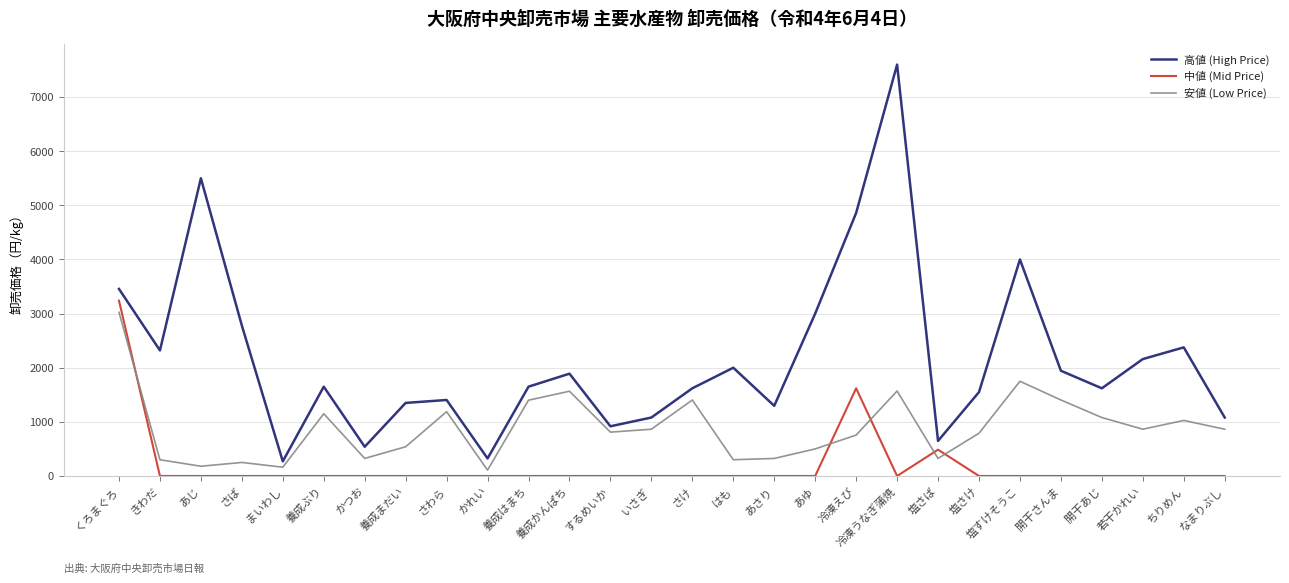

The value of 中値 (Mid Price) at くろまぐろ is 3240. True or false?

True